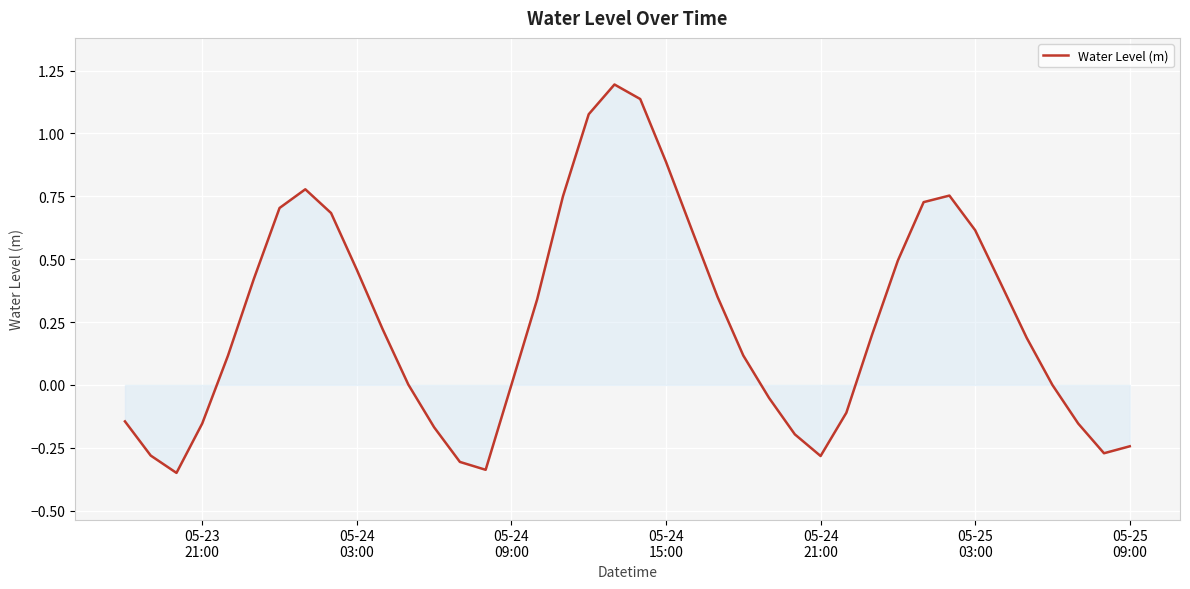

What is the difference between the maximum and minimum values?

1.5